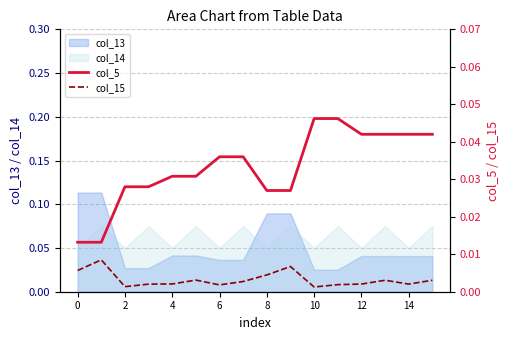

Which series ends up on top after the final intersection of col_14 and col_13?

col_14